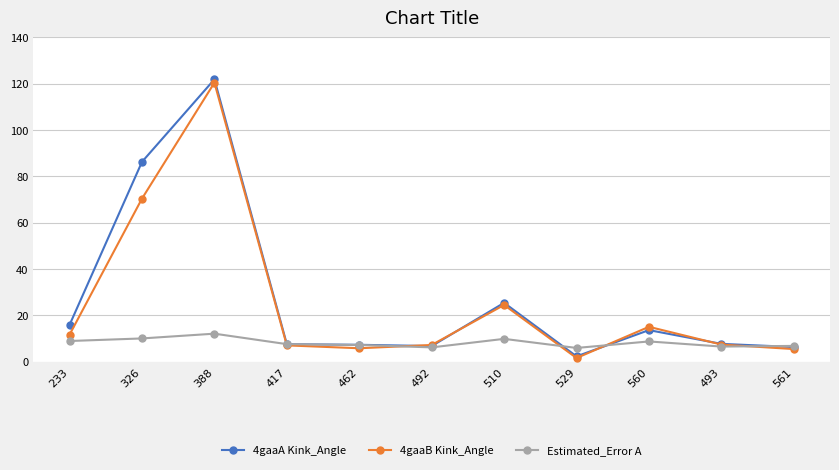

True or false: 4gaaB Kink_Angle has more than 0 points higher than both neighbors.

True